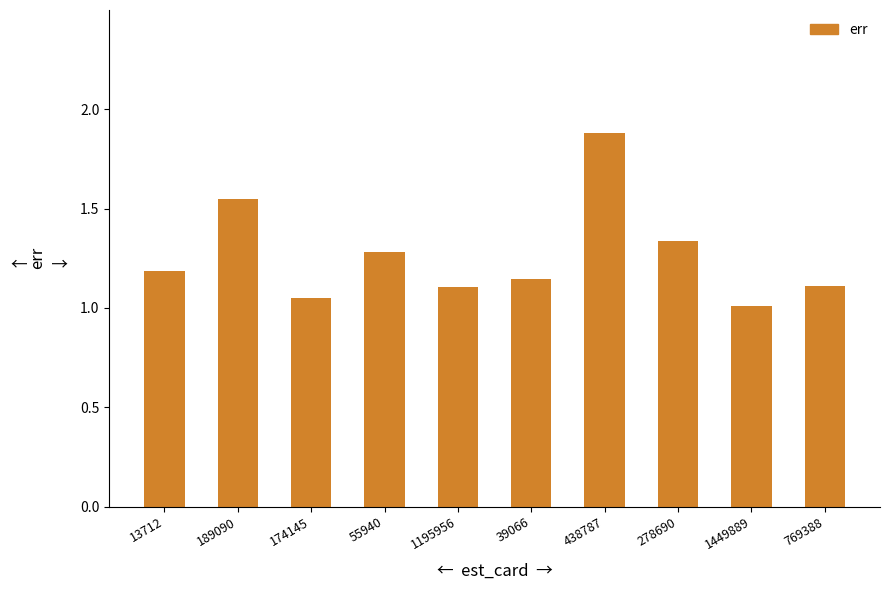

What position from the right is 55940?

7